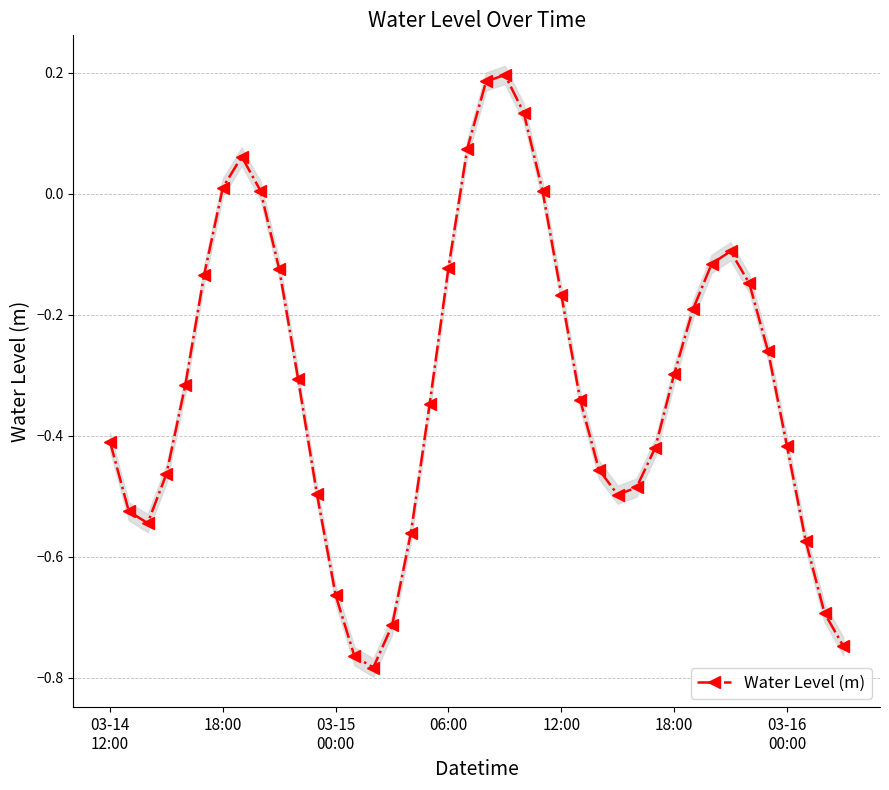

How many points are higher than both their immediate neighbors (excluding endpoints)?

3